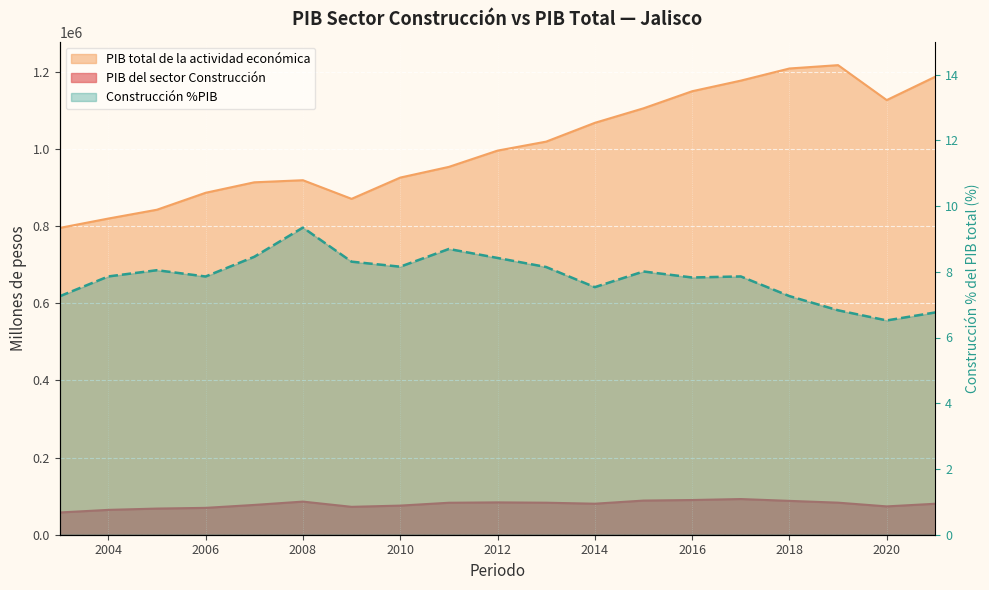

What is the average value of the PIB del sector Construcción series?

78714.0